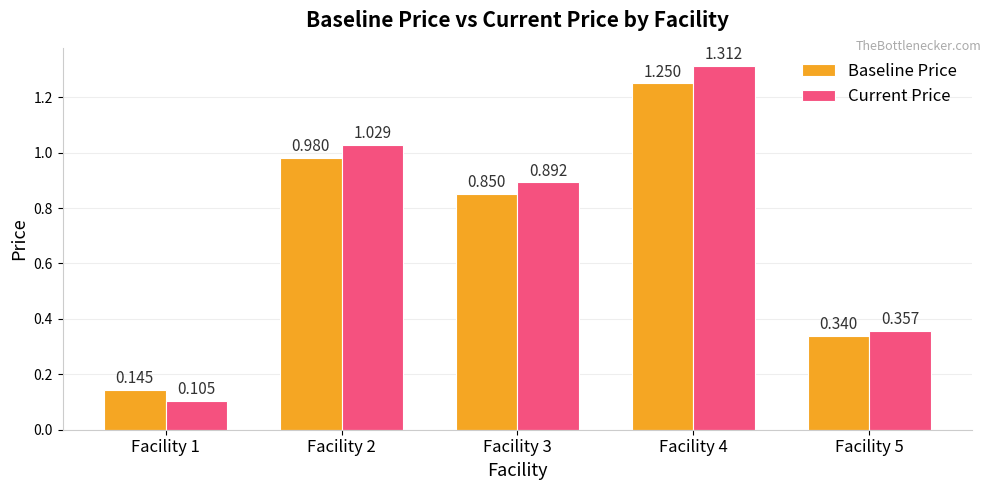

Is it true that Baseline Price equals 0.5 at Facility 3?

False